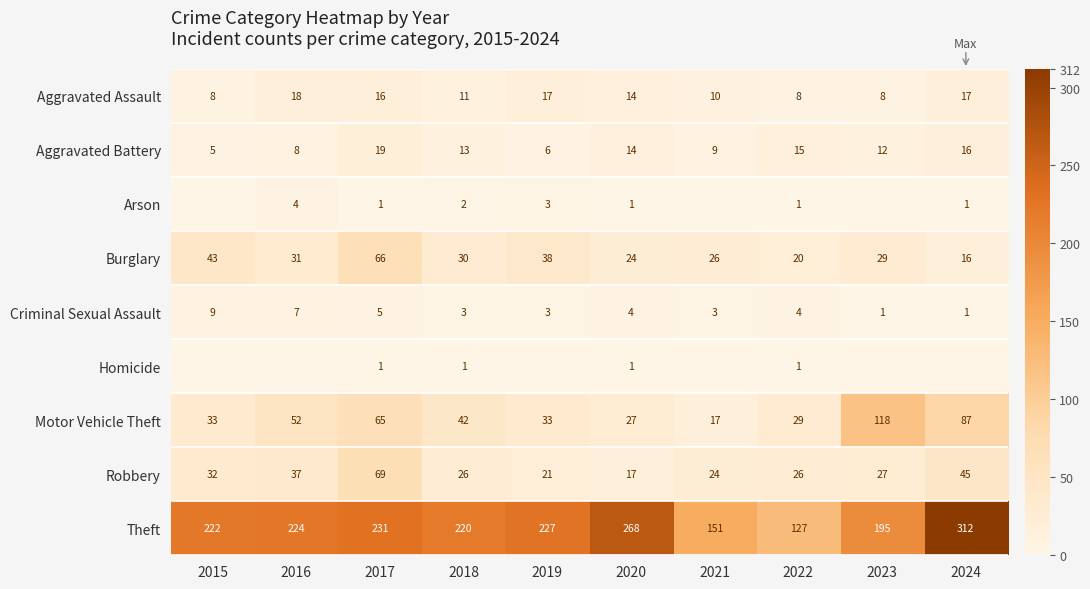

List the labels in order of Burglary value, smallest first.

2024, 2022, 2020, 2021, 2023, 2018, 2016, 2019, 2015, 2017